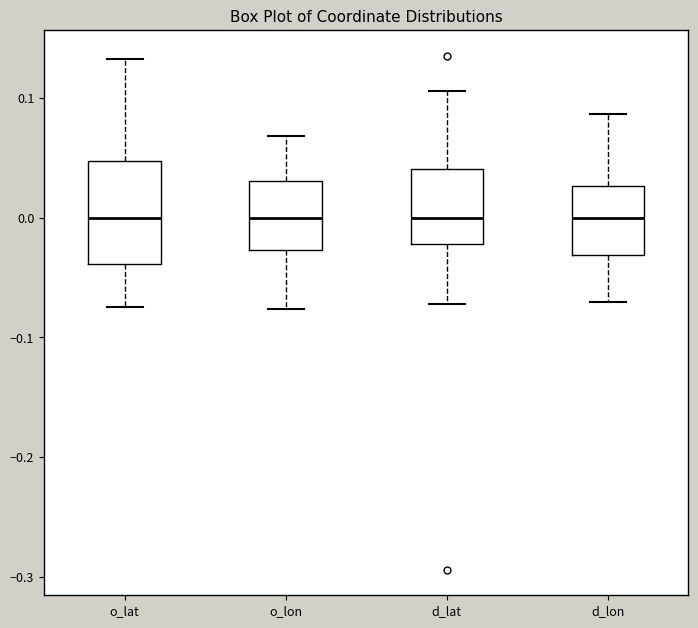

Reading left to right, transcribe this box plot: for each box, give where its median line is, the range the box spans, and where its two whiskers end, as read against the y-axis. The values are not printed on the chart, so give them approximately, as read against the axis.

o_lat: median 0.00, box -0.04 to 0.05, whiskers -0.08 to 0.13
o_lon: median 0.00, box -0.03 to 0.03, whiskers -0.08 to 0.07
d_lat: median 0.00, box -0.02 to 0.04, whiskers -0.07 to 0.11
d_lon: median 0.00, box -0.03 to 0.03, whiskers -0.07 to 0.09